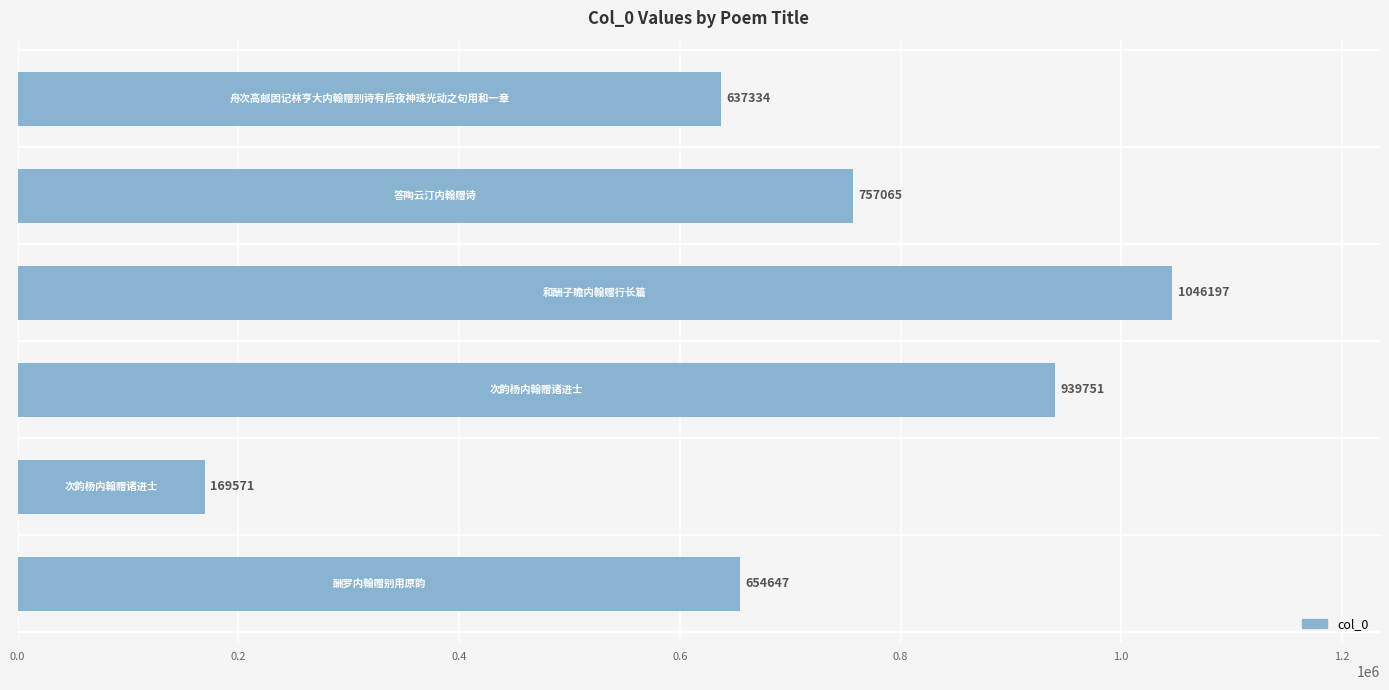

What is the smallest value displayed?

169571